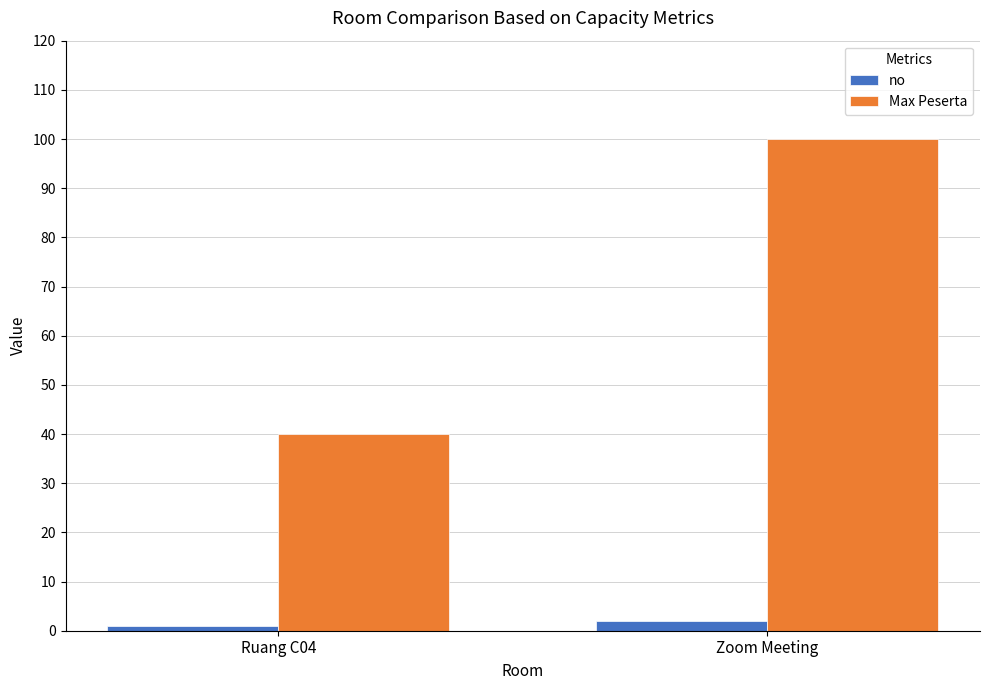

Which category has the highest value in the Max Peserta series?

Zoom Meeting